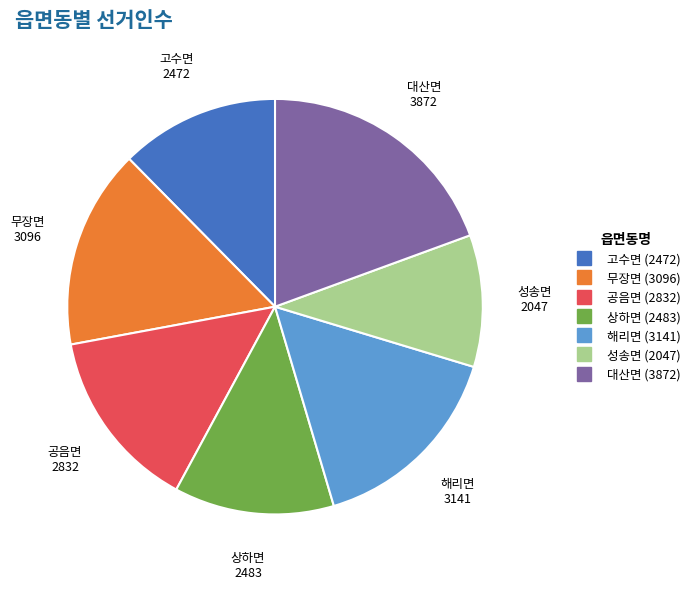

Is 무장면 the majority of the pie?

No